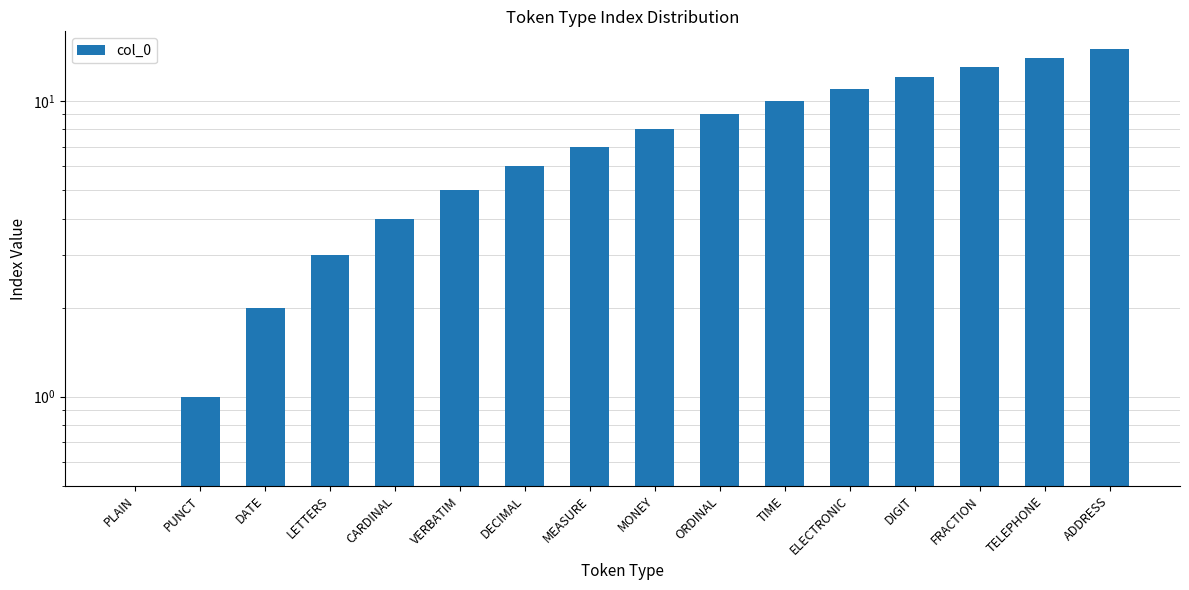

True or false: the data shows 8 at ADDRESS.

False